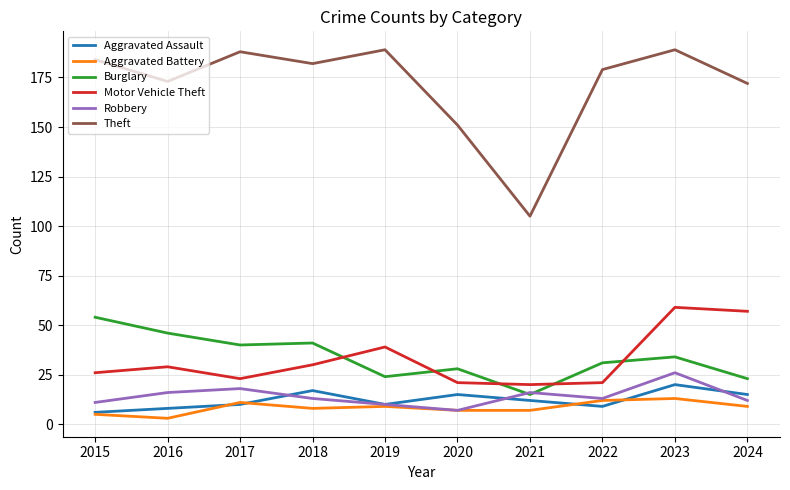

Rank the series by their maximum value, from highest to lowest.

Theft, Motor Vehicle Theft, Burglary, Robbery, Aggravated Assault, Aggravated Battery